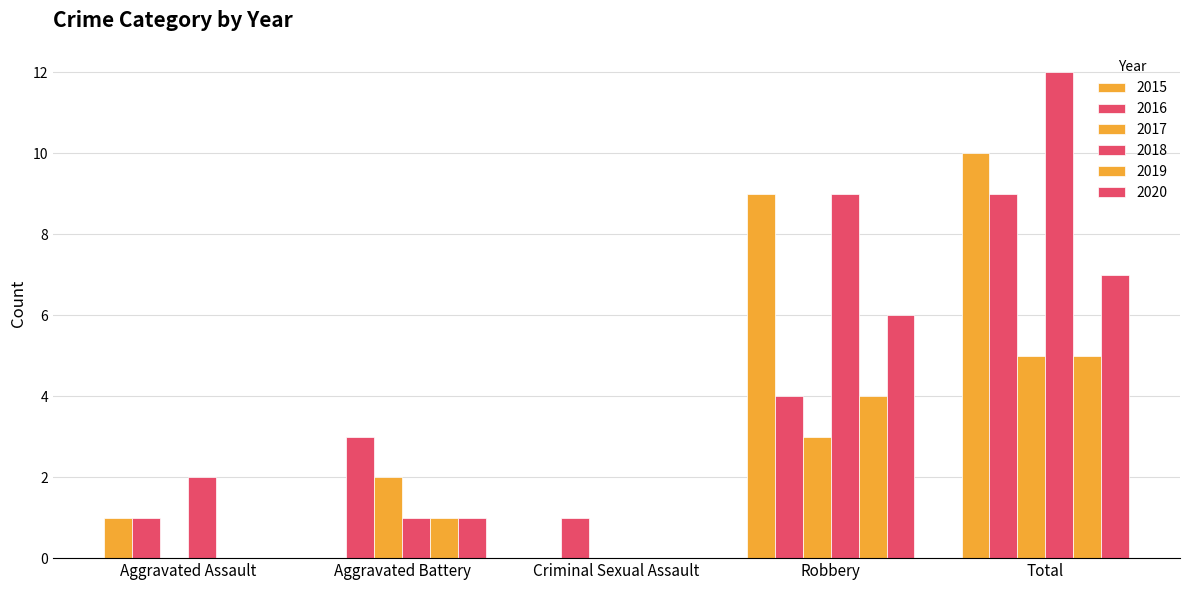

What is the sum of all 2020 values?

14